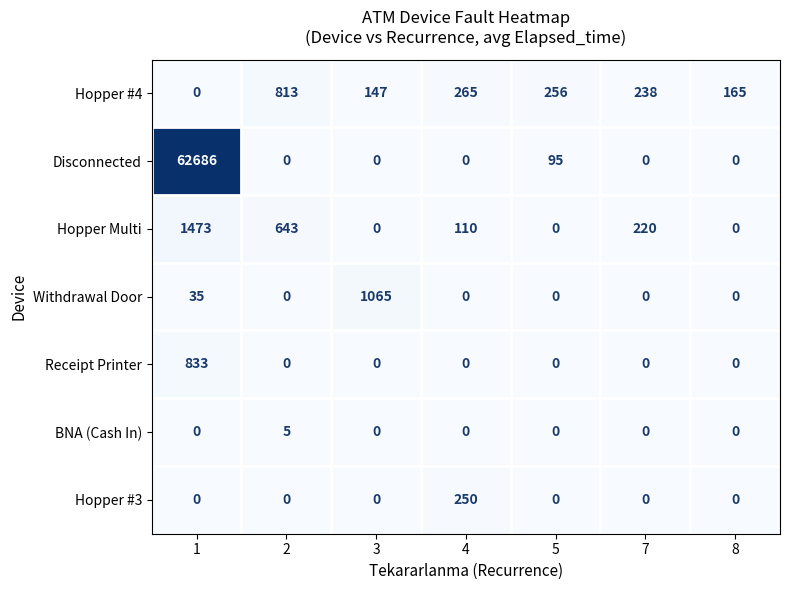

Rank the series by their maximum value, from highest to lowest.

Disconnected, Hopper Multi, Withdrawal Door, Receipt Printer, Hopper #4, Hopper #3, BNA (Cash In)